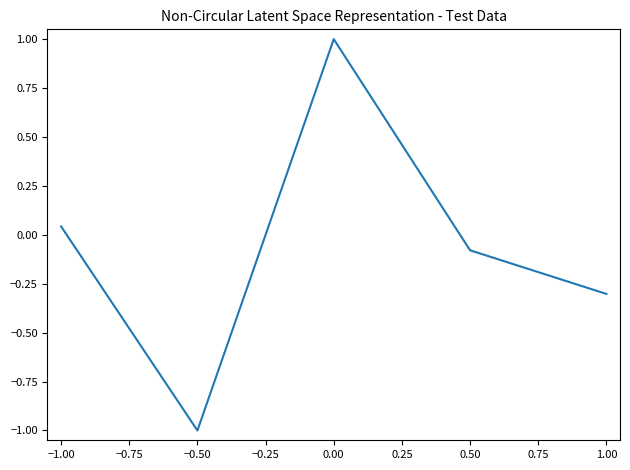

At which label does the data first exceed 0?

−1.00